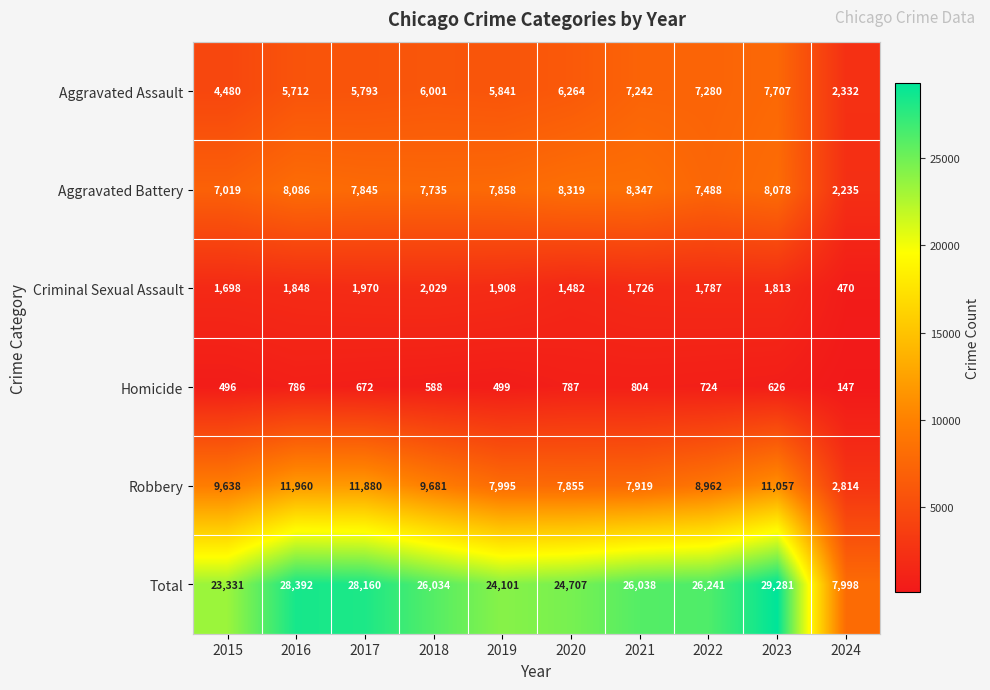

What is the difference between the maximum and second lowest values in the Total series?

5950